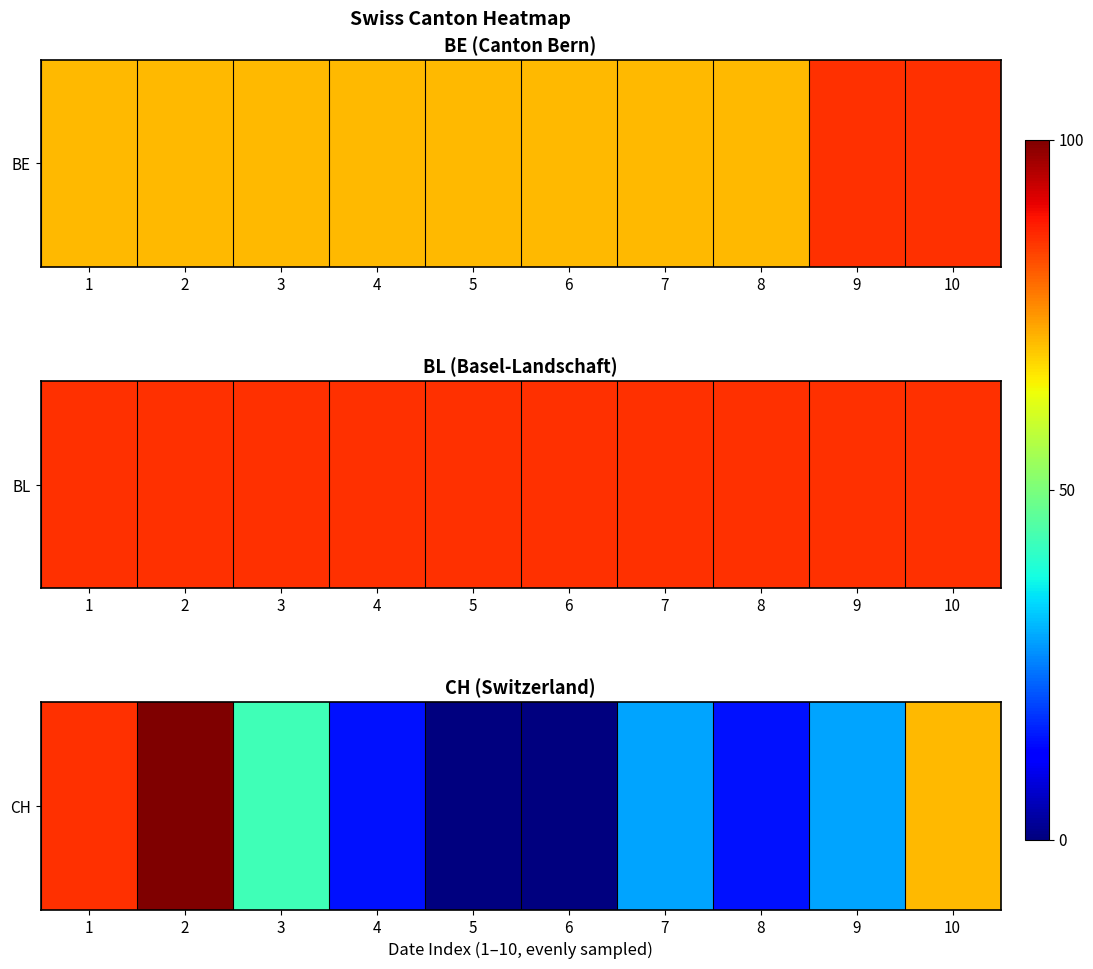

Is it true that the value at 9 is 37.8?

False